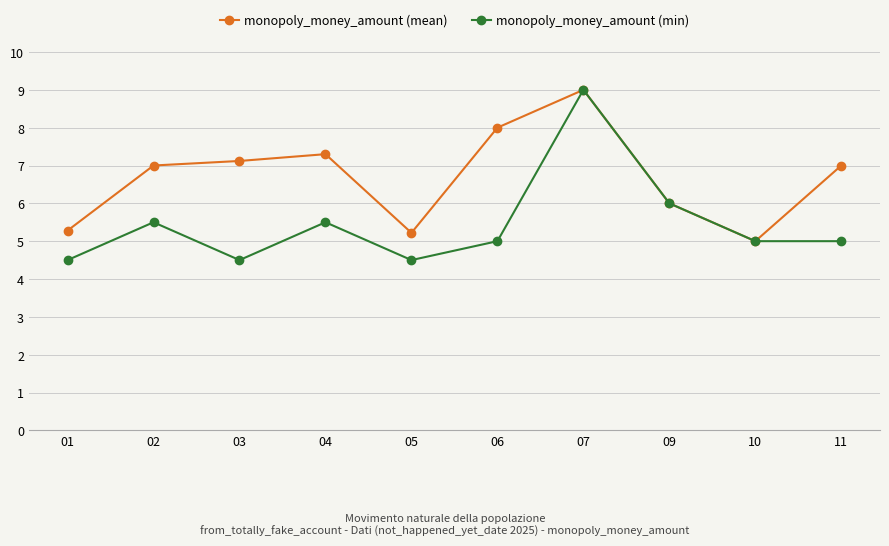

Reading left to right, what are all the values shown in this chart?

monopoly_money_amount (mean): 01=5.3	02=7.0	03=7.1	04=7.3	05=5.2	06=8.0	07=9.0	09=6.0	10=5.0	11=7.0
monopoly_money_amount (min): 01=4.5	02=5.5	03=4.5	04=5.5	05=4.5	06=5.0	07=9.0	09=6.0	10=5.0	11=5.0